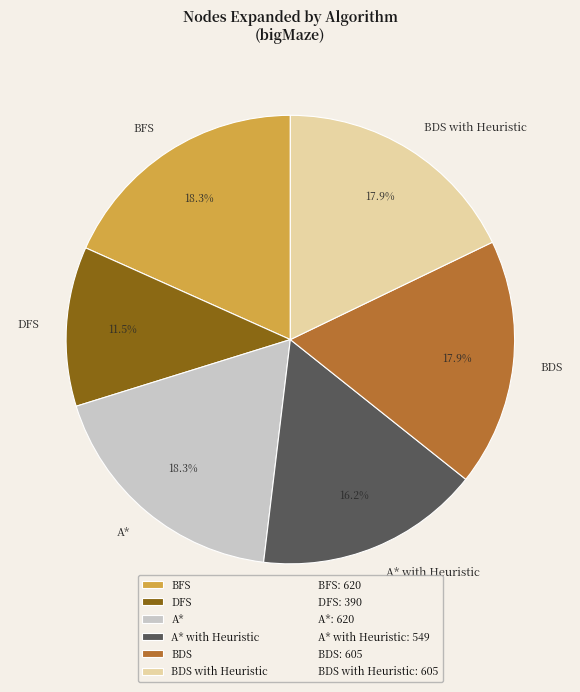

What is the ratio of the value at A* with Heuristic to the value at DFS?

1.4